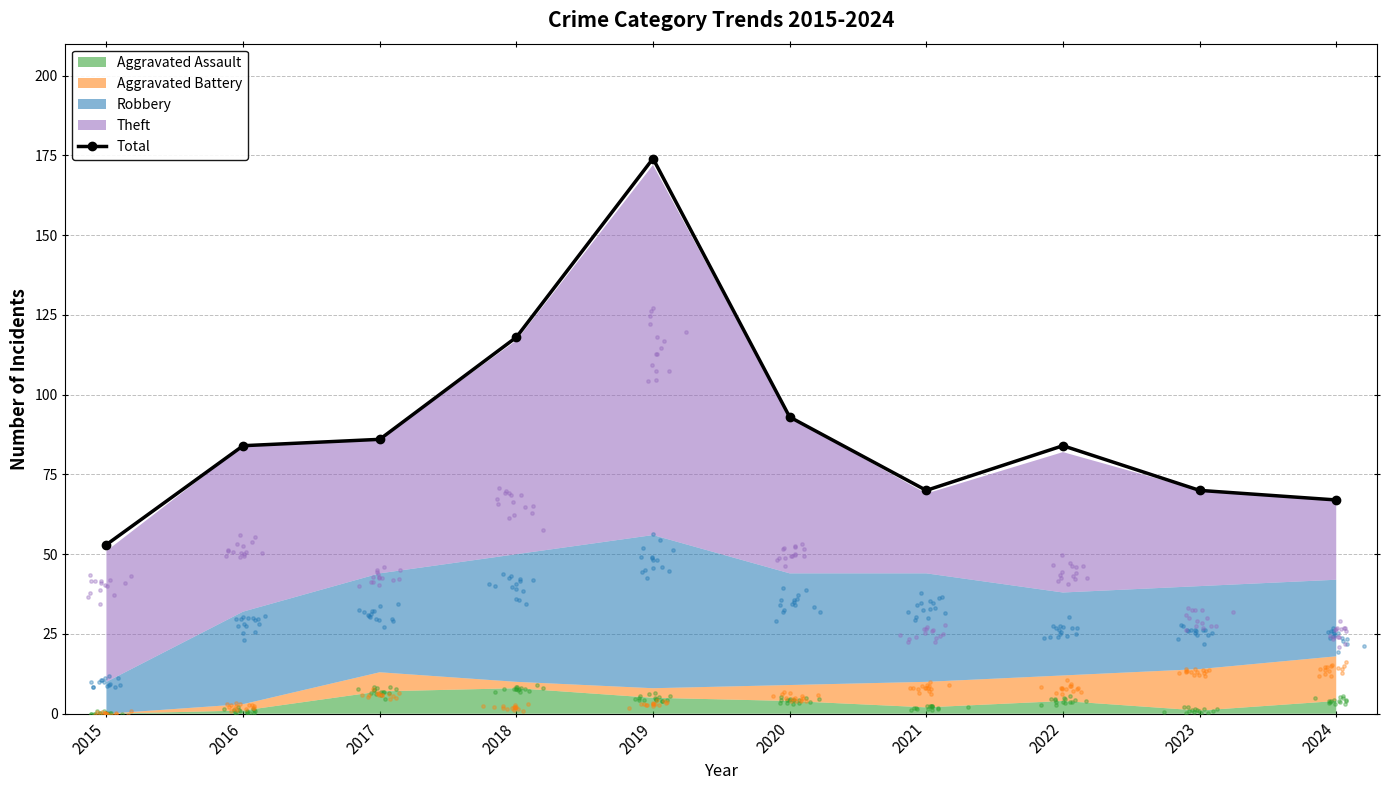

What is the change in value from 2017 to 2020?

+7